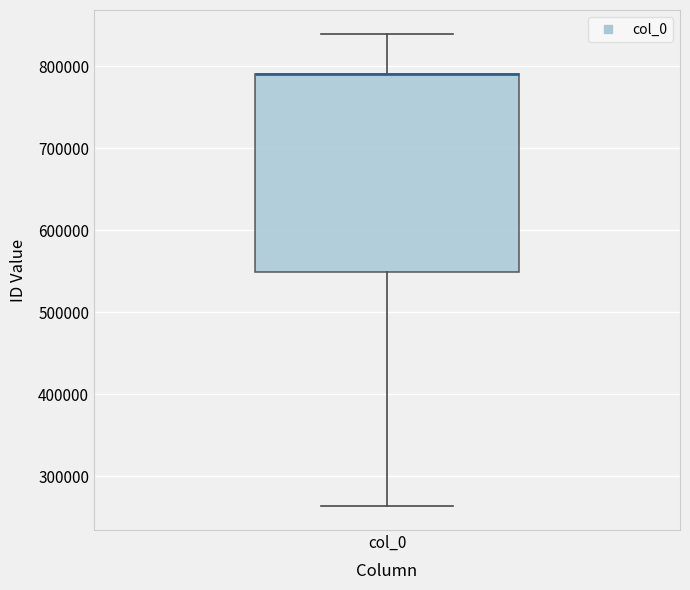

Transcribe this box plot: give where the median line is, the range the box spans, and where the two whiskers end, as read against the y-axis. The values are not printed on the chart, so give them approximately, as read against the axis.

median 790000 (drawn on the box's upper edge), box 550000 to 790000, whiskers 260000 to 840000